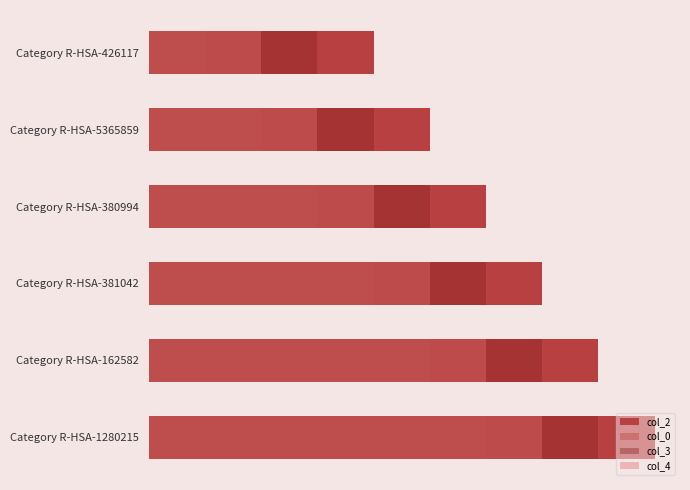

Rank the series by their maximum value, from highest to lowest.

col_2, col_3, col_4, col_0